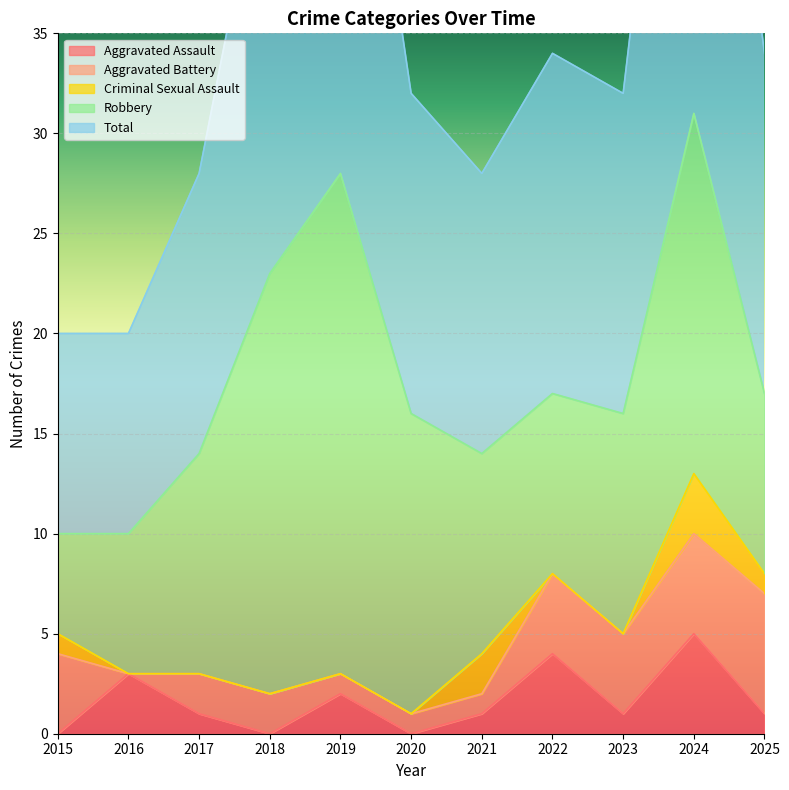

At which label does Robbery first exceed 11?

2018